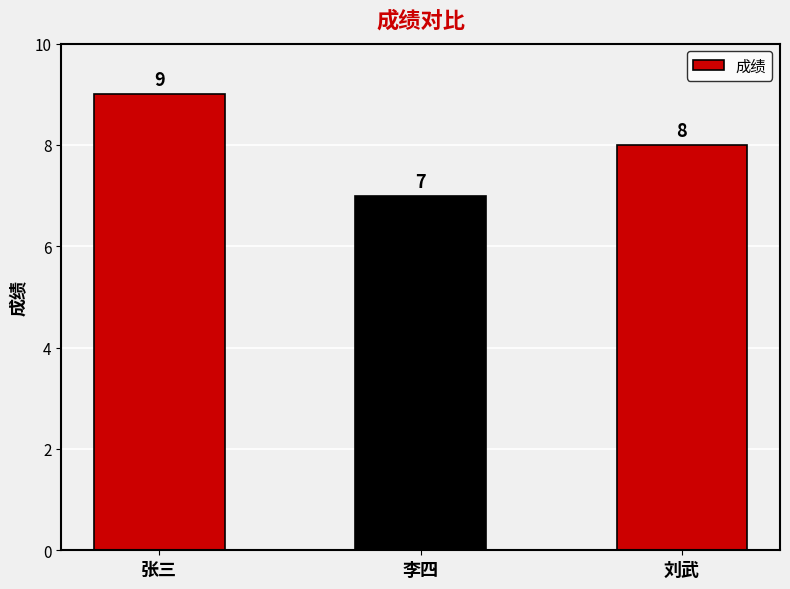

Is it true that the value at 李四 is 4?

False